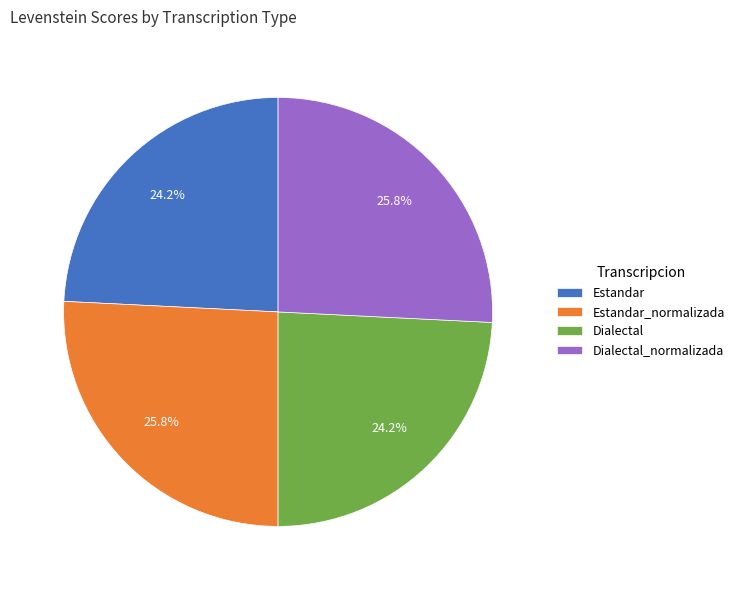

How much of the chart is everything except Estandar?

75.8%